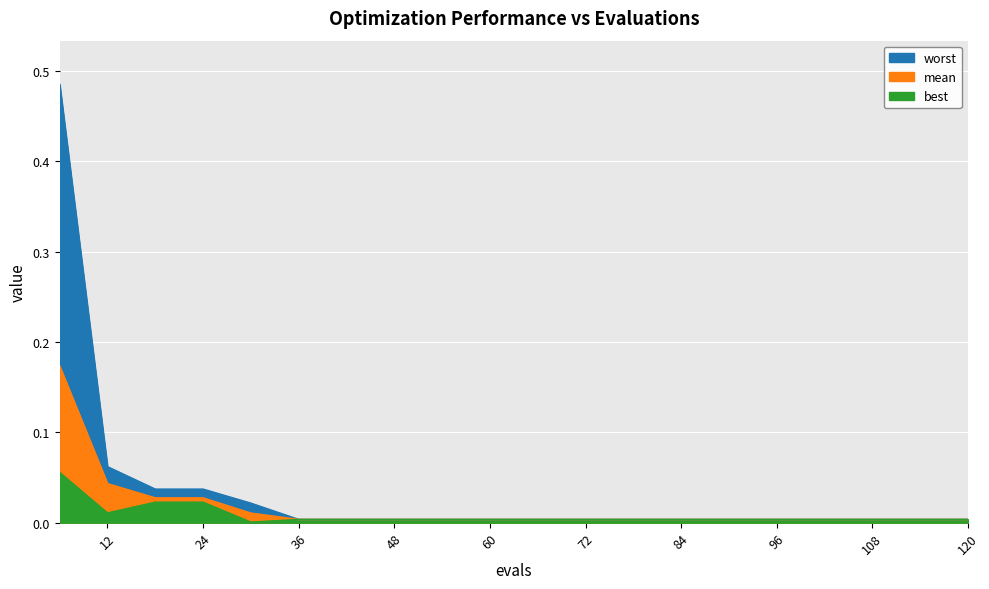

At which category is the sum across all series the highest?

6